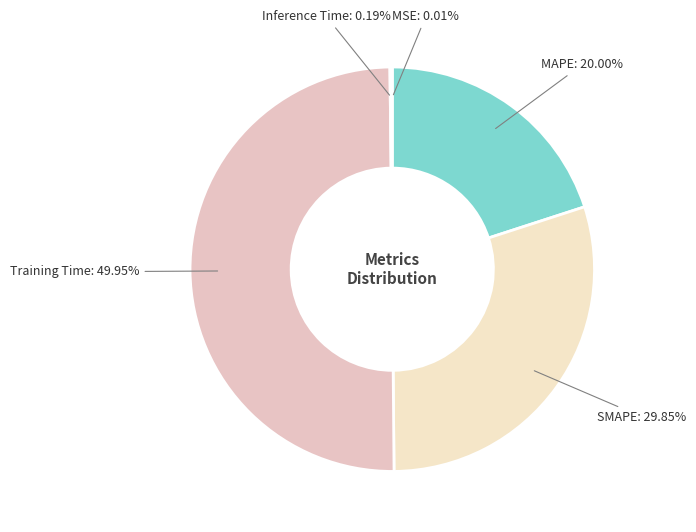

What is the largest slice in the pie chart?

Training Time